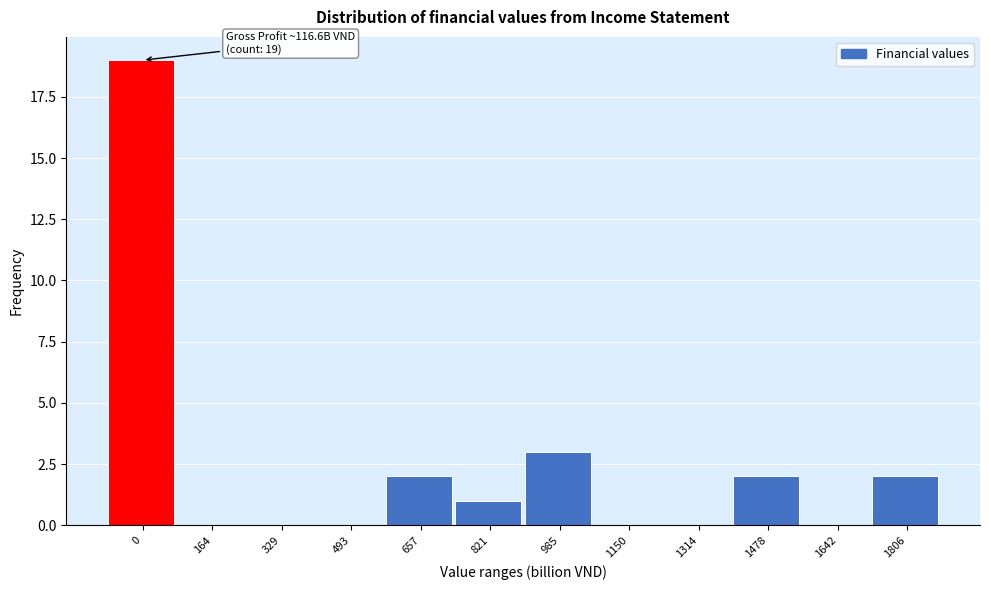

Reading left to right, what are all the values shown in this chart?

0=19	164=0	329=0	493=0	657=2	821=1	985=3	1150=0	1314=0	1478=2	1642=0	1806=2